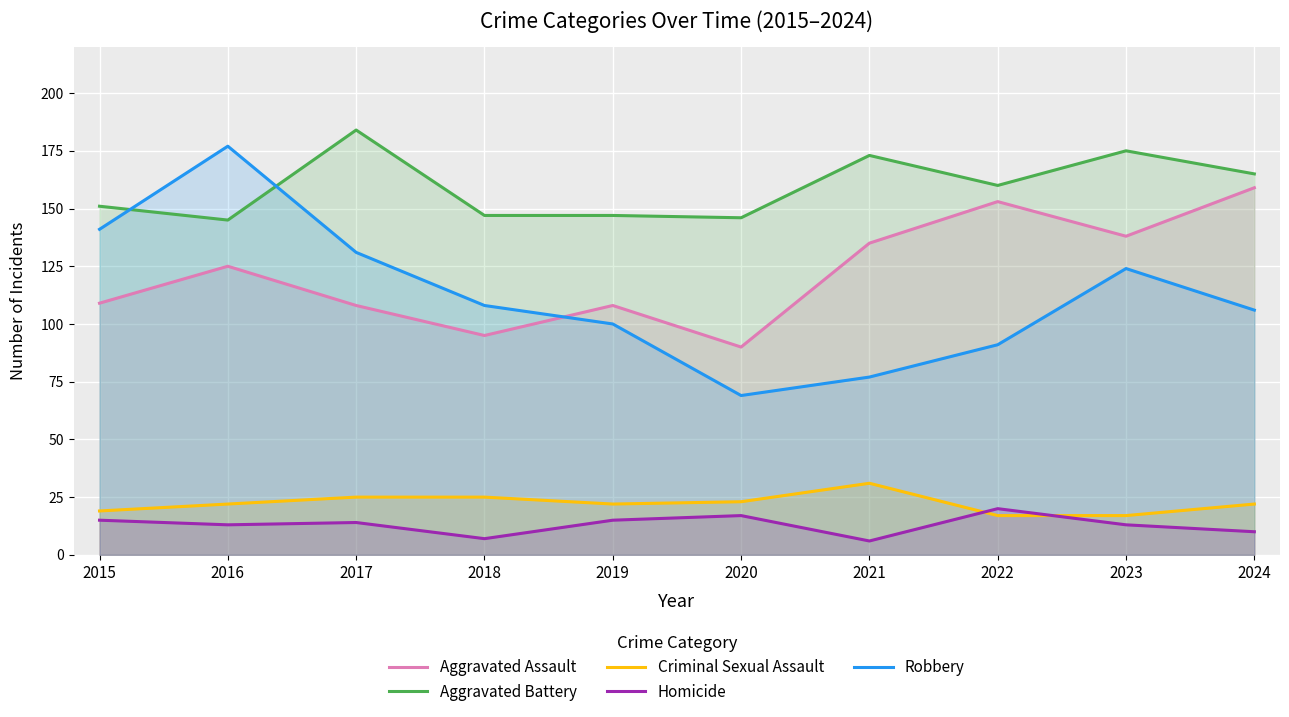

What is the value of the Robbery point at the 8th from the left?

91